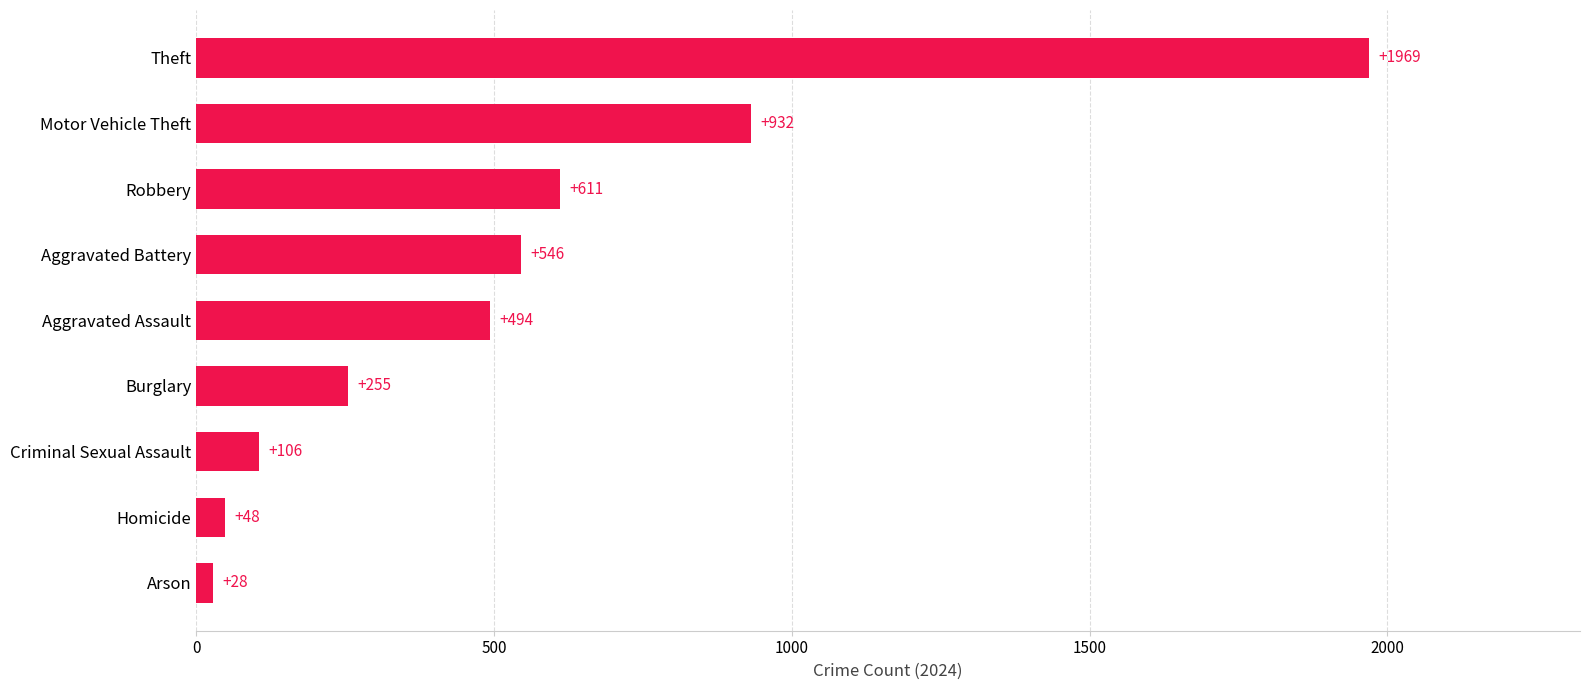

What is the approximate value at Burglary, to the nearest 10?

260